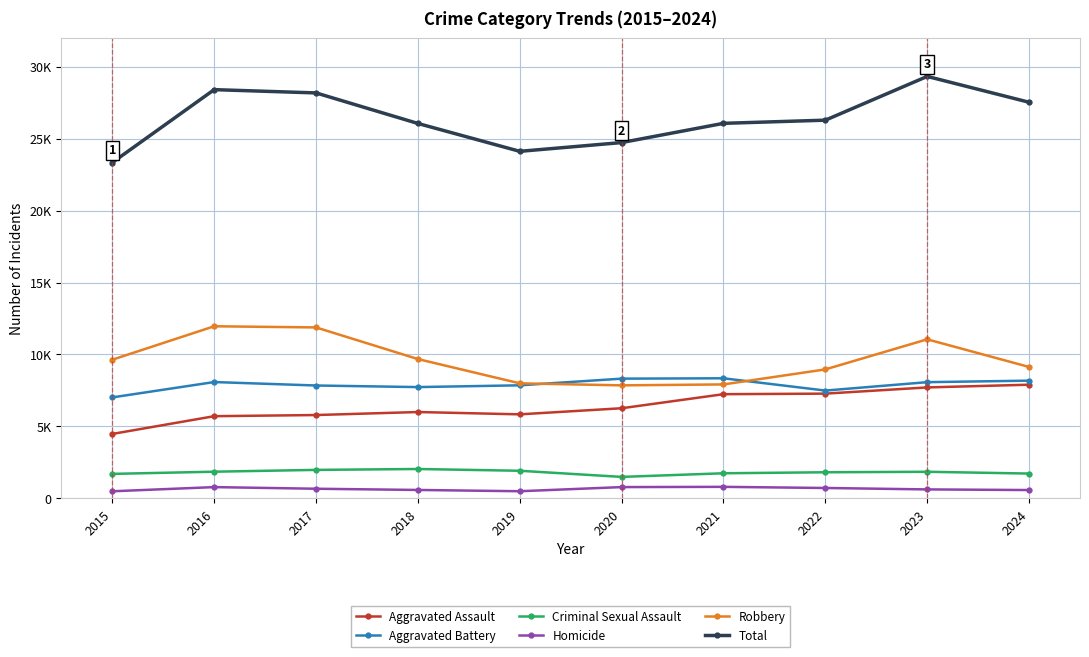

True or false: Aggravated Battery and Total cross at least once.

False